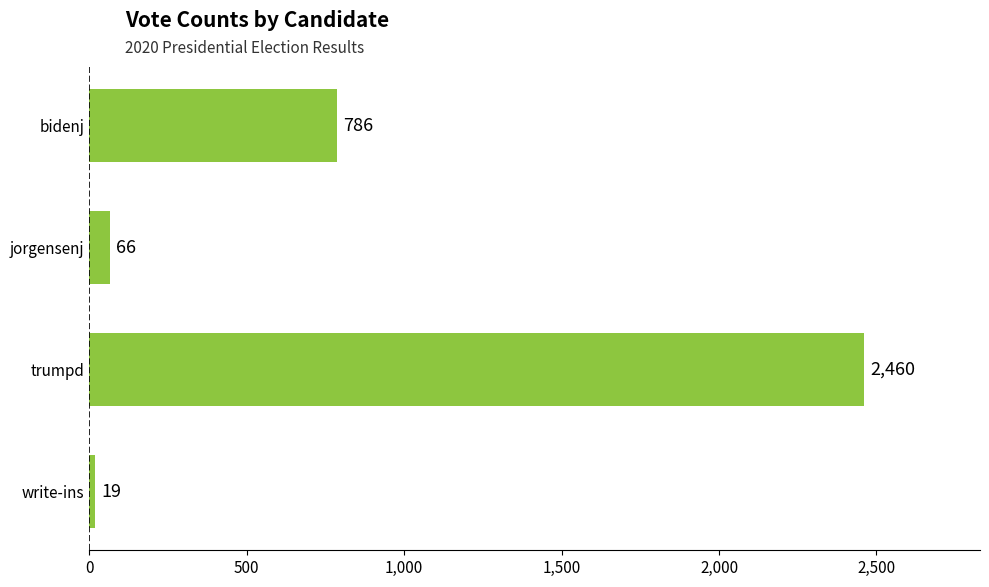

What is the value of the 1st bar from the top?

786